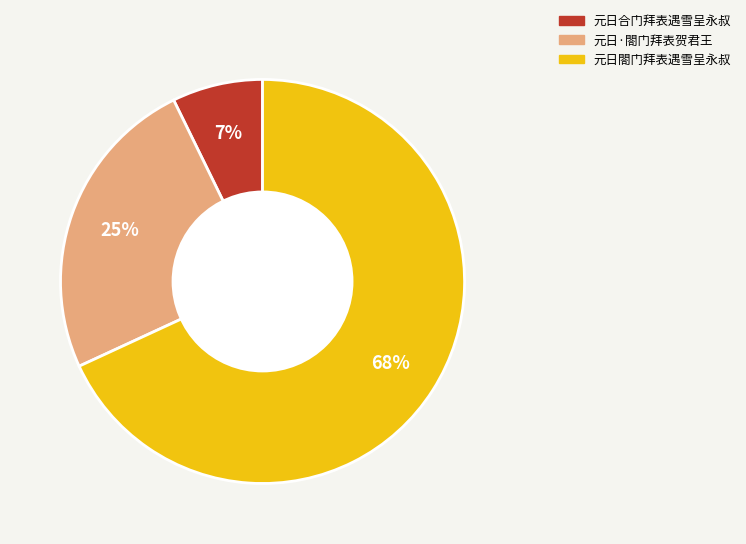

Which has a higher value, 元日閤门拜表遇雪呈永叔 or 元日·閤门拜表贺君王?

元日閤门拜表遇雪呈永叔